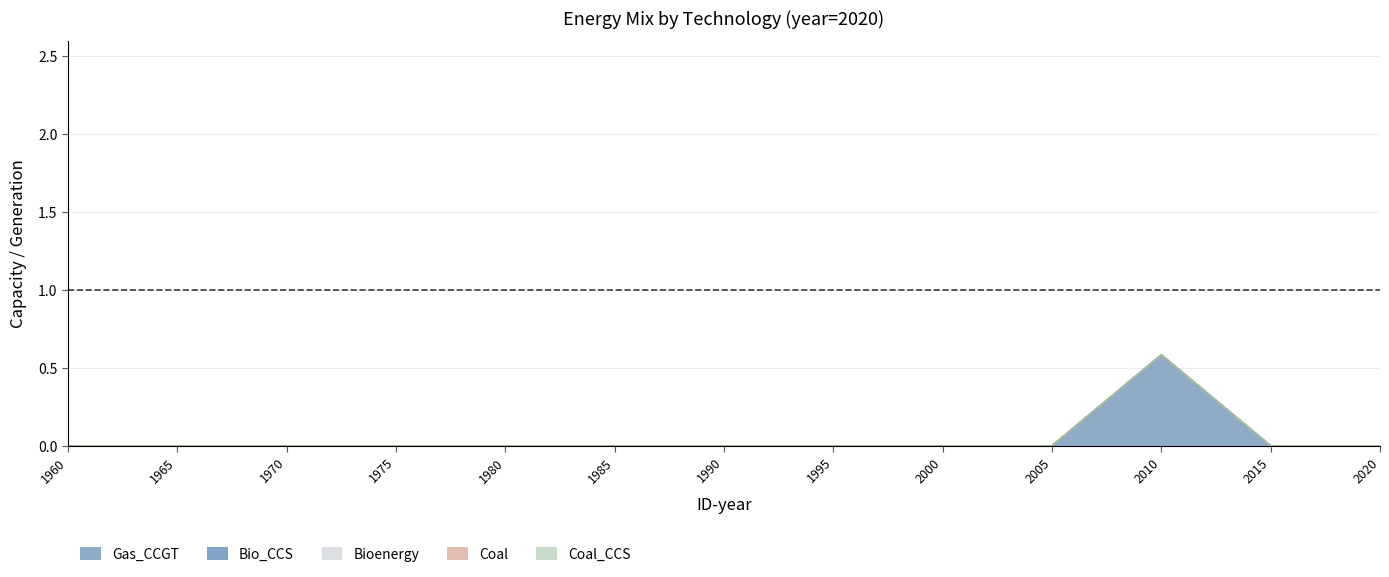

True or false: Coal and Bio_CCS cross at least once.

False